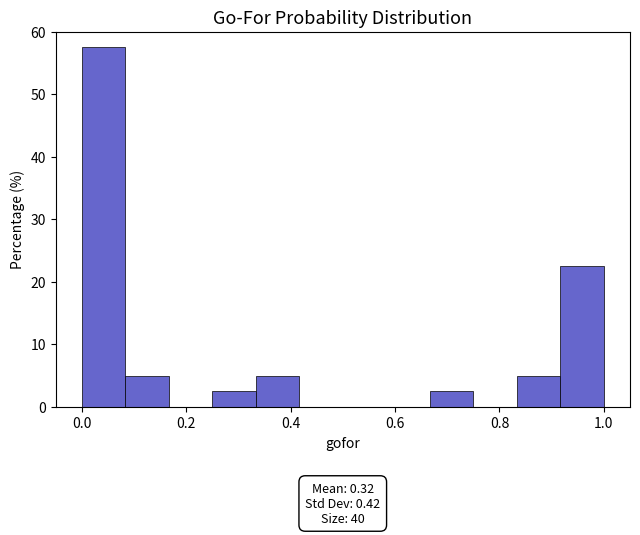

Which range on the x-axis has the tallest bar?

0.00 to 0.08